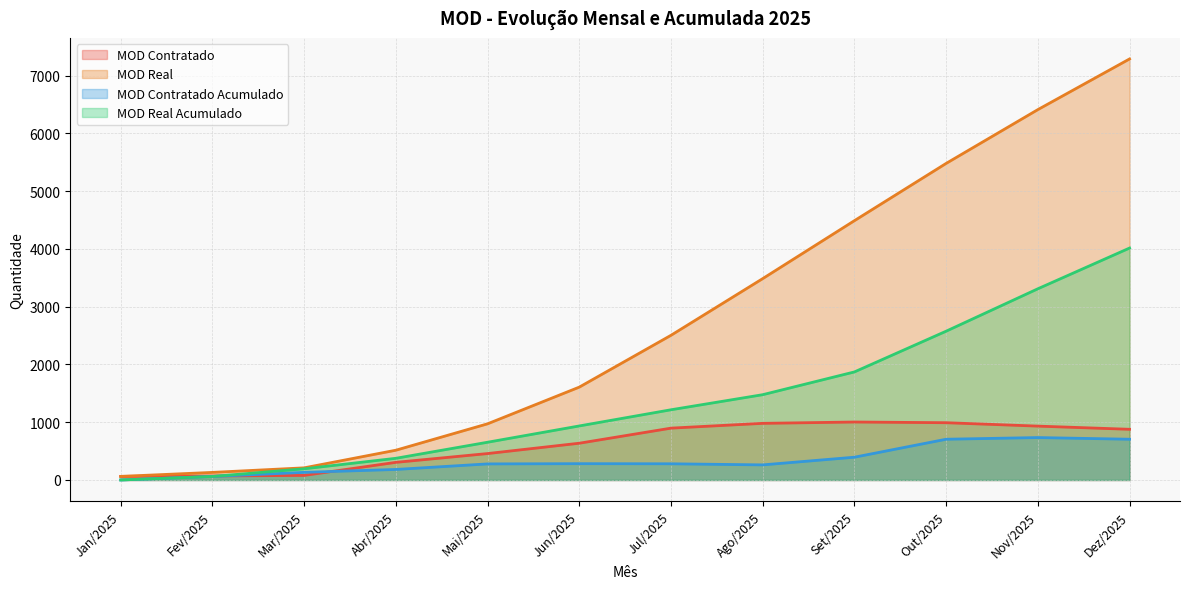

Which category has the lowest value across all series?

Jan/2025